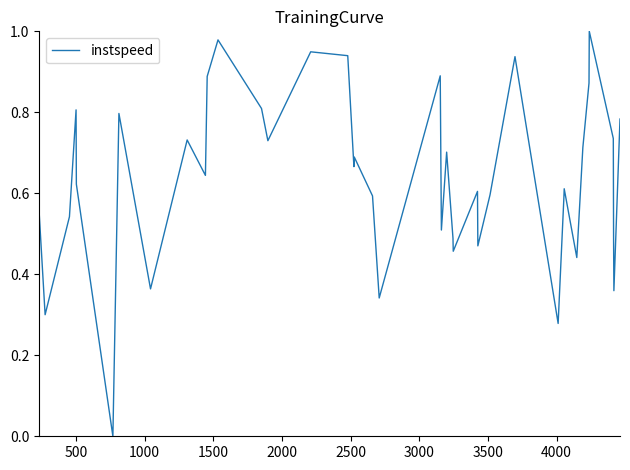

How many lines are shown in the chart?

1